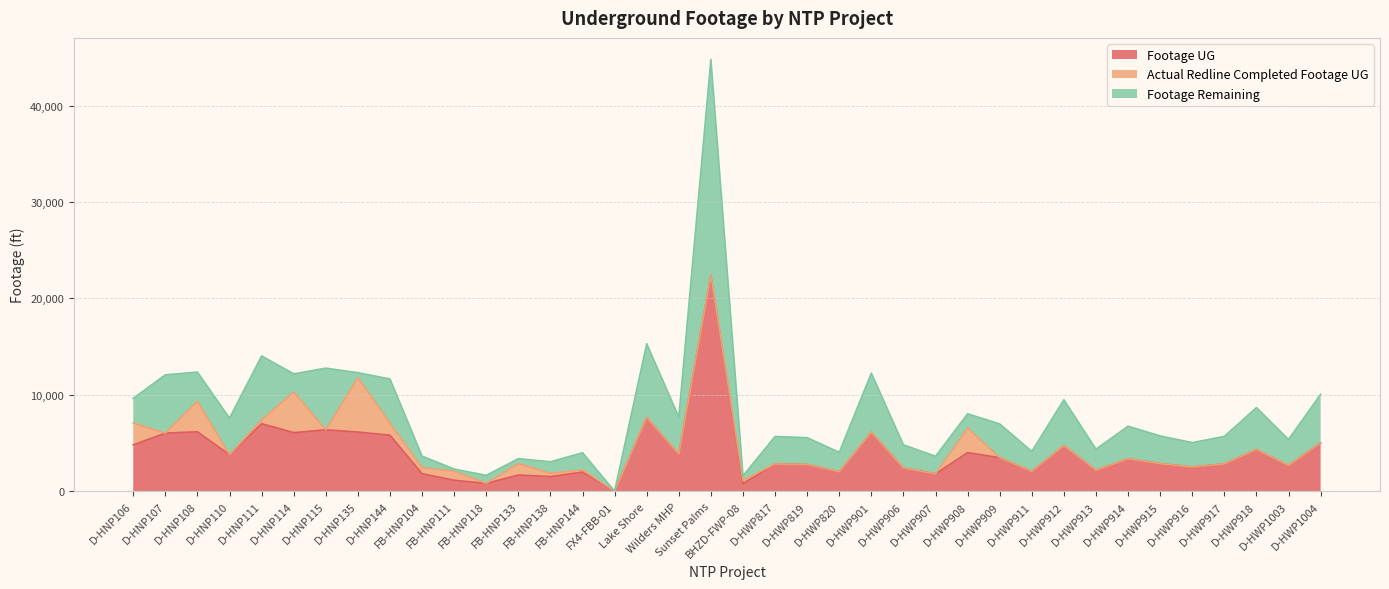

Is it true that Footage UG equals 2188 at D-HWP913?

True